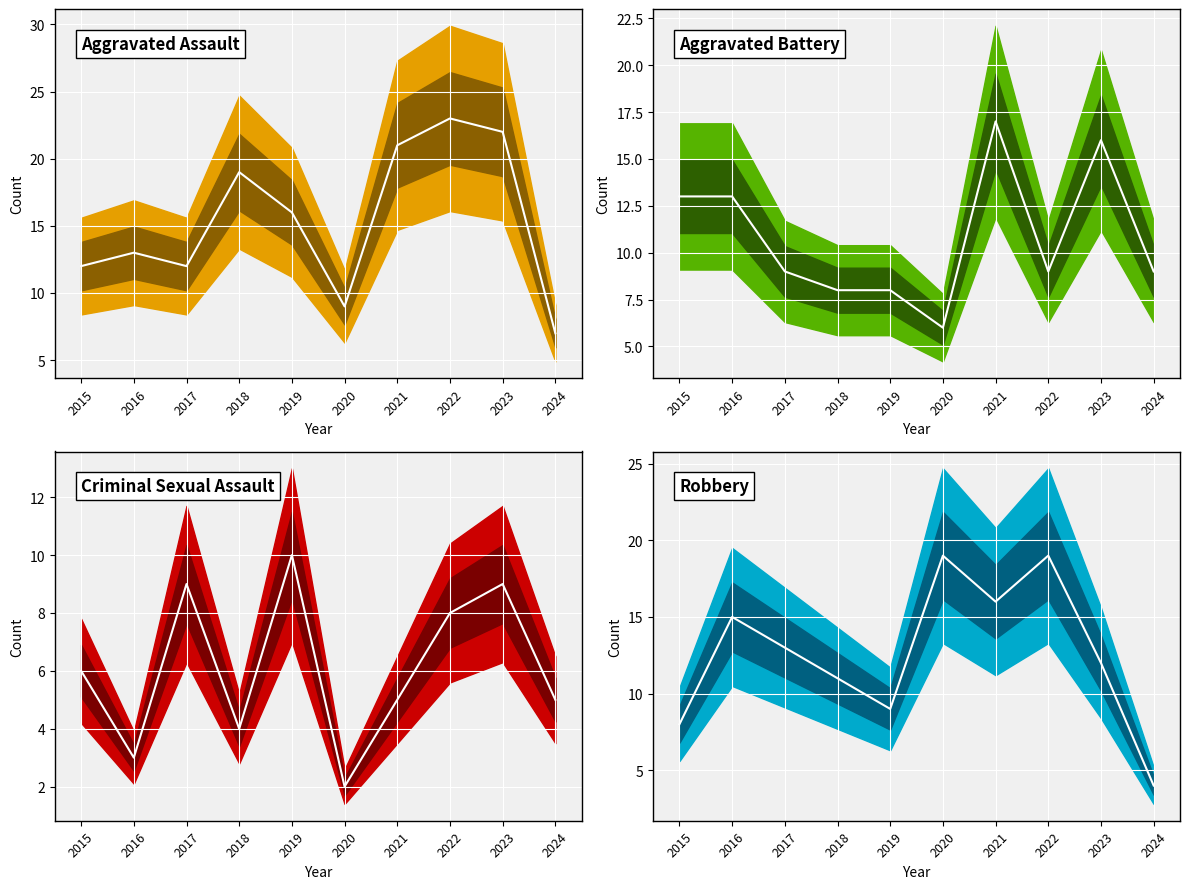

Which category has the lowest value in the Aggravated Assault mean series?

2024